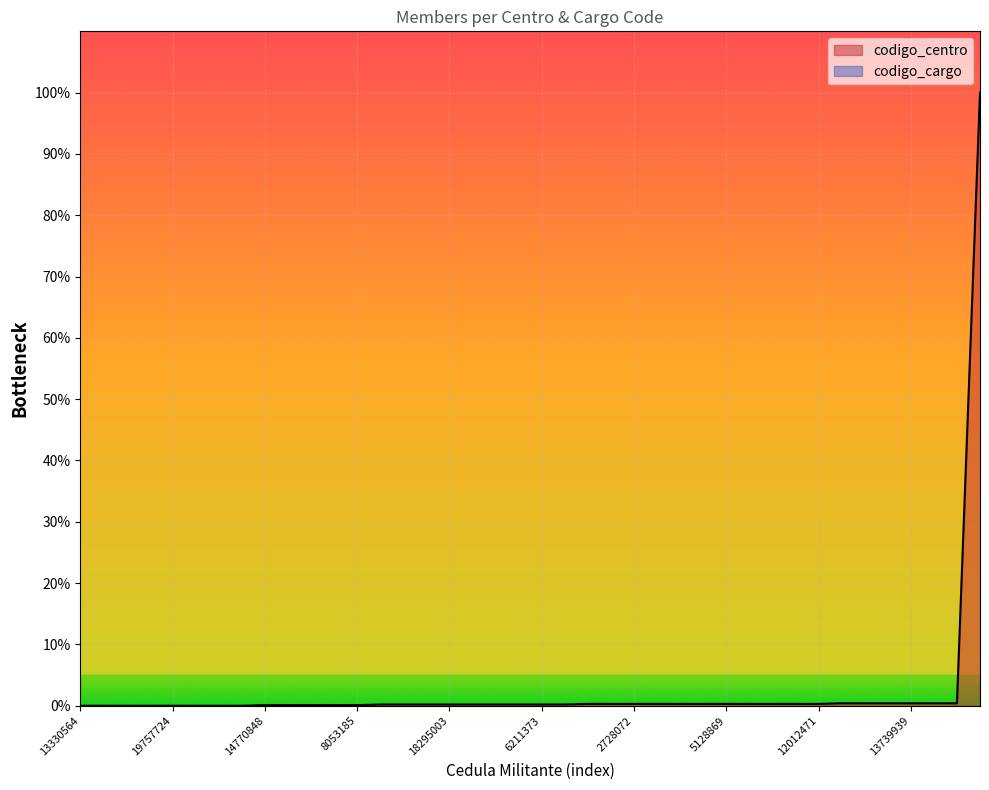

List the labels in order of value, smallest first.

13330564, 21022257, 10564048, 14067570, 19757724, 12709554, 17260437, 16333375, 14770848, 7391278, 19881488, 13605971, 8053185, 7254676, 14467118, 15138817, 18295003, 10055455, 18668755, 24021765, 6211373, 5131946, 9619560, 9259057, 2728072, 9530107, 12264306, 10056795, 5128869, 19814191, 4243382, 13039122, 12012471, 18800948, 9563189, 17617051, 13739939, 8069850, 15536673, 14864348